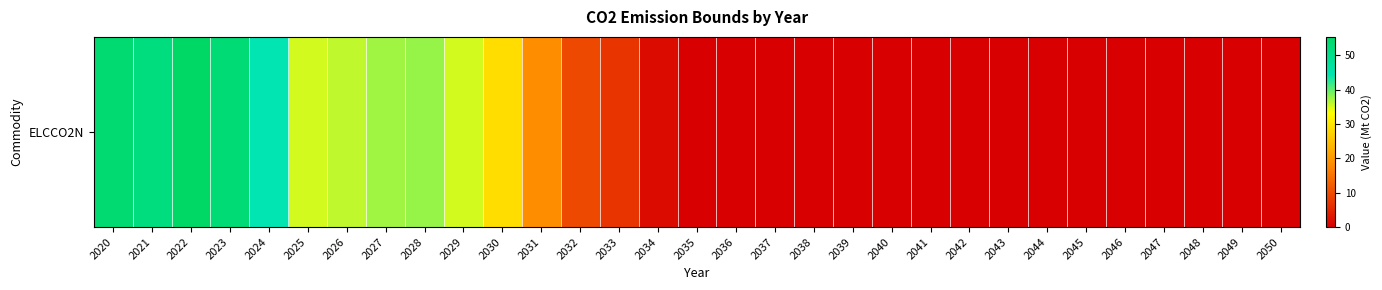

Reading left to right, extract all data points from this chart.

53.7	51.7	55.4	53.1	44.4	35.2	36.0	37.4	37.7	35.2	28.9	18.5	9.6	7.1	1.6	0.0	0.0	0.0	0.0	0.0	0.0	0.0	0.0	0.0	0.0	0.0	0.0	0.0	0.0	0.0	0.0